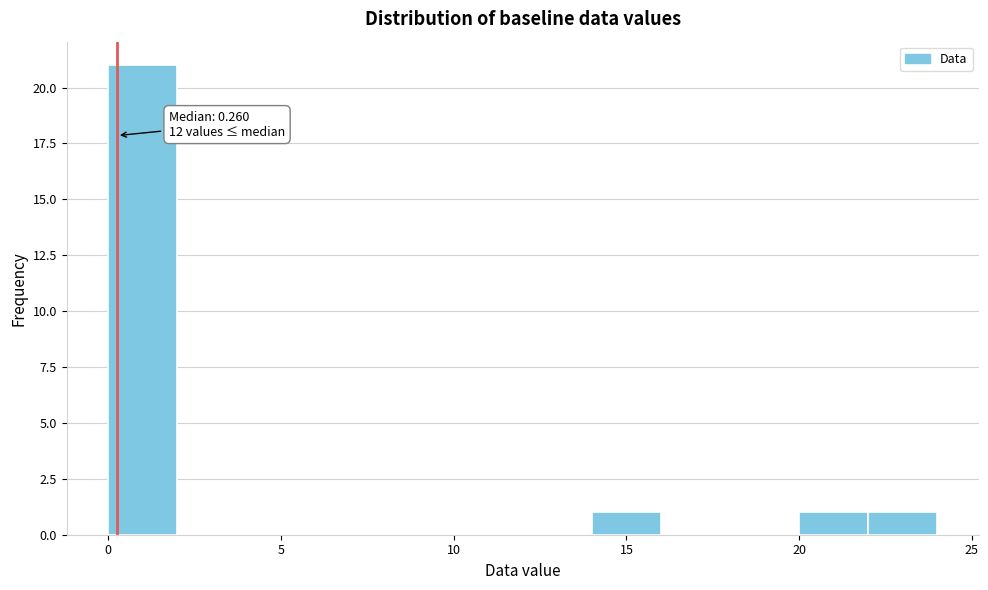

Over which range of the x-axis is the bar tallest?

0 to 2